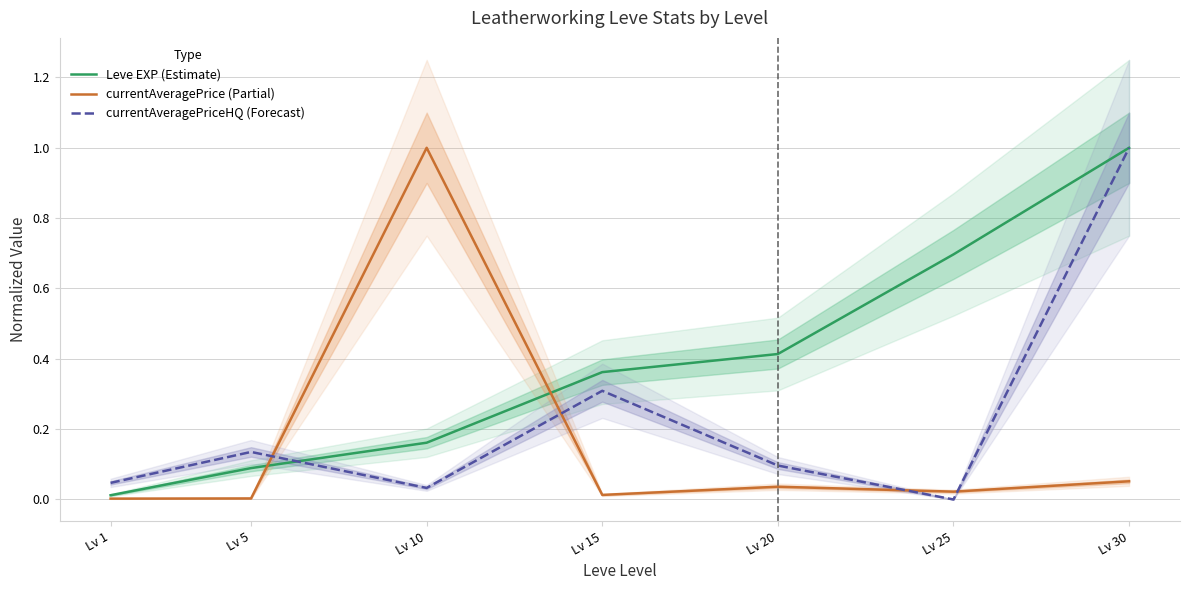

At which label is Leve EXP (Estimate) closest to 0?

Lv 1